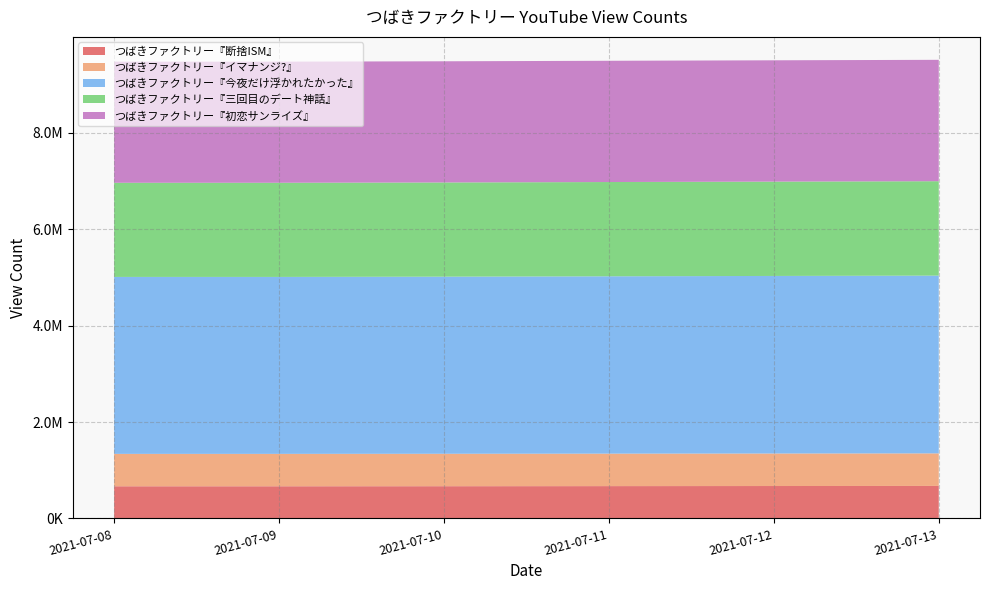

Reading right to left, transcribe all the data shown in this chart.

つばきファクトリー『断捨ISM』: 674650	672768	670915	669089	667661	667644
つばきファクトリー『イマナンジ?』: 675645	674778	673950	673020	672373	672361
つばきファクトリー『今夜だけ浮かれたかった』: 3689446	3685107	3680488	3675638	3672401	3672372
つばきファクトリー『三回目のデート神話』: 1959112	1957759	1956300	1954910	1953842	1953834
つばきファクトリー『初恋サンライズ』: 2519079	2517718	2516381	2514954	2513792	2513784